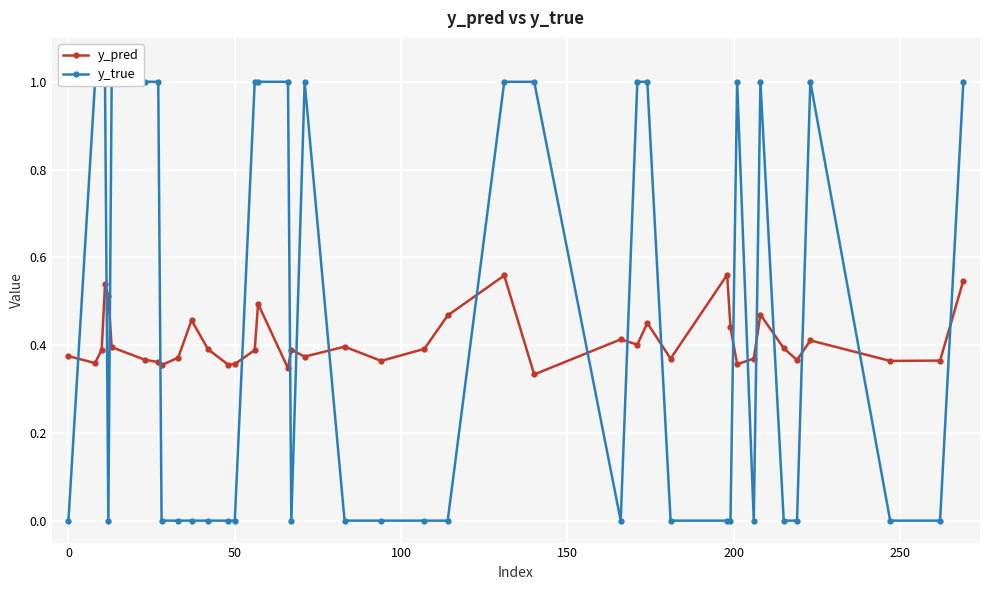

Does the chart display data point markers on the line(s)?

Yes